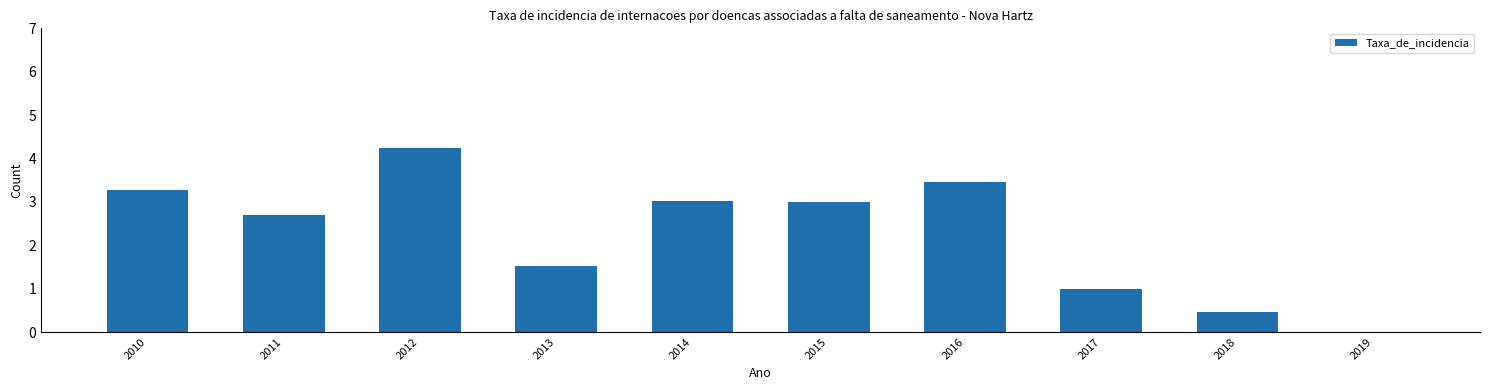

Are the bars horizontal?

No